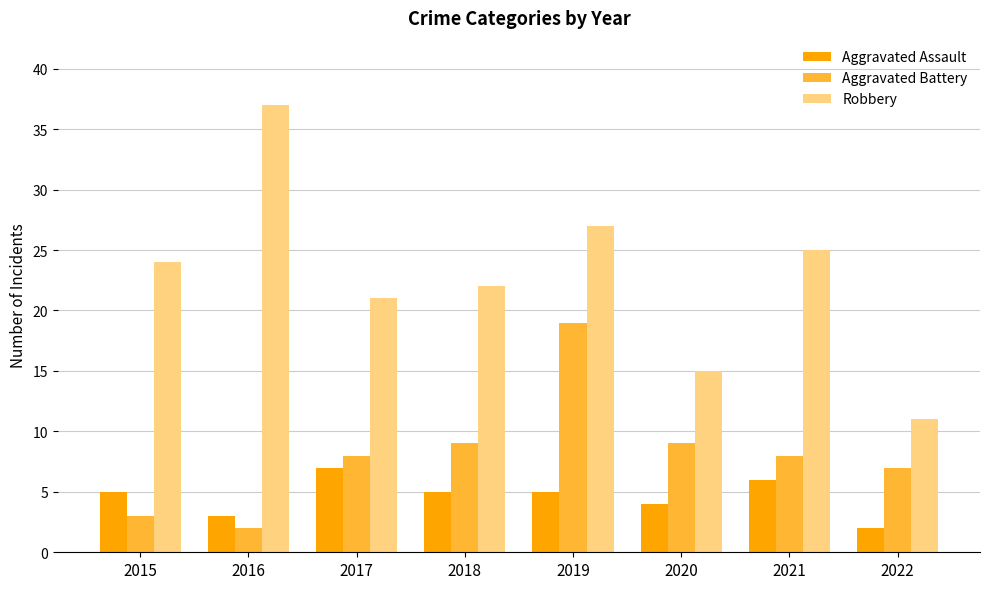

At how many categories does at least one series exceed 35?

1